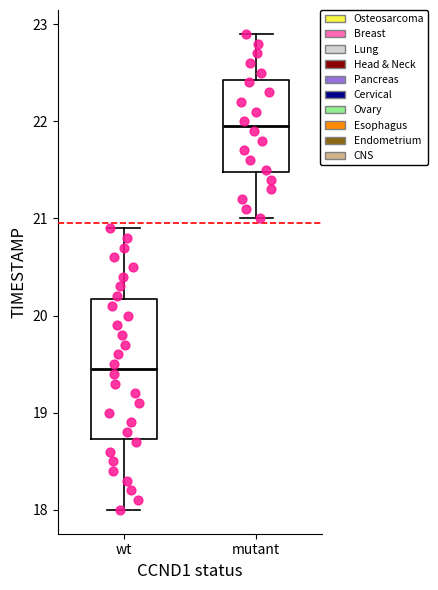

Which box's median line is the lowest?

wt